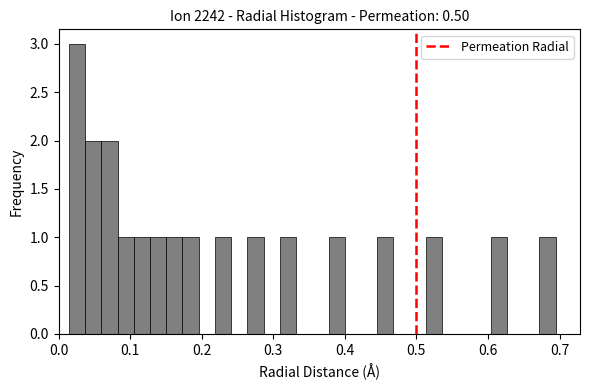

Around what value on the x-axis is the tallest bar? Give the approximate position of its centre, as read against the axis.

0.03